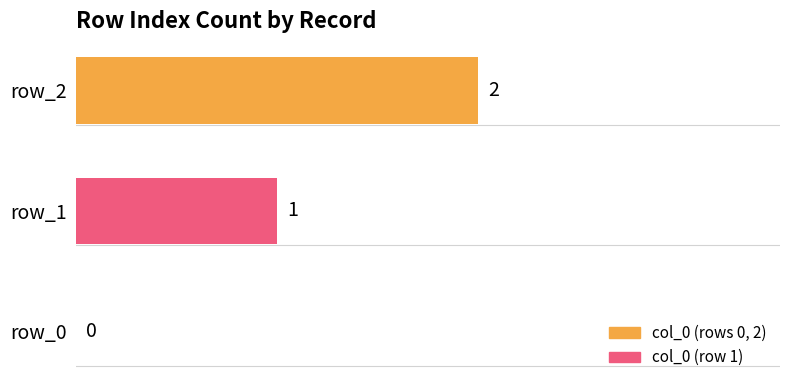

The value at row_0 is 0. True or false?

True